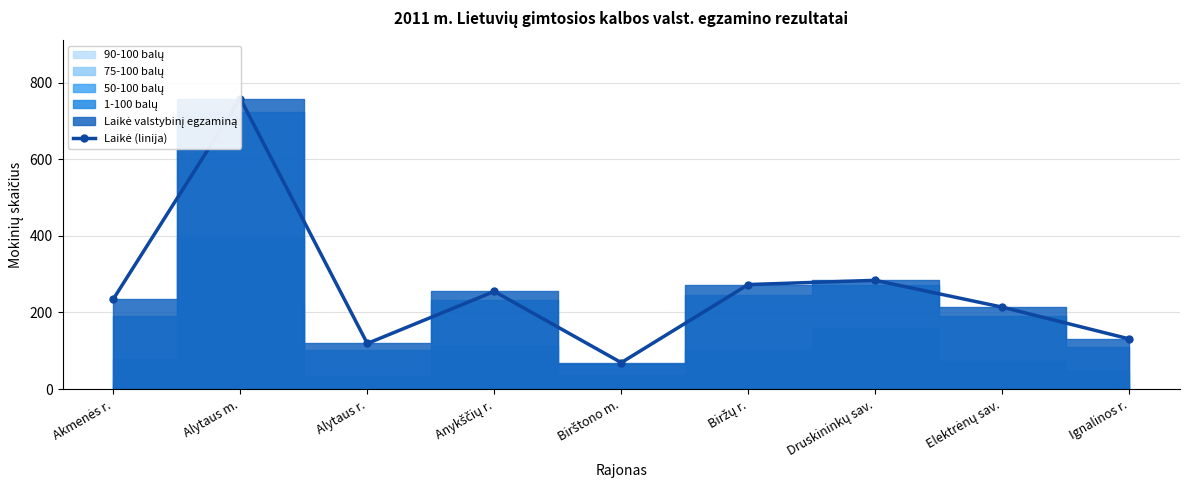

The chart shows a value of 255 at Anykščių r.. True or false?

True